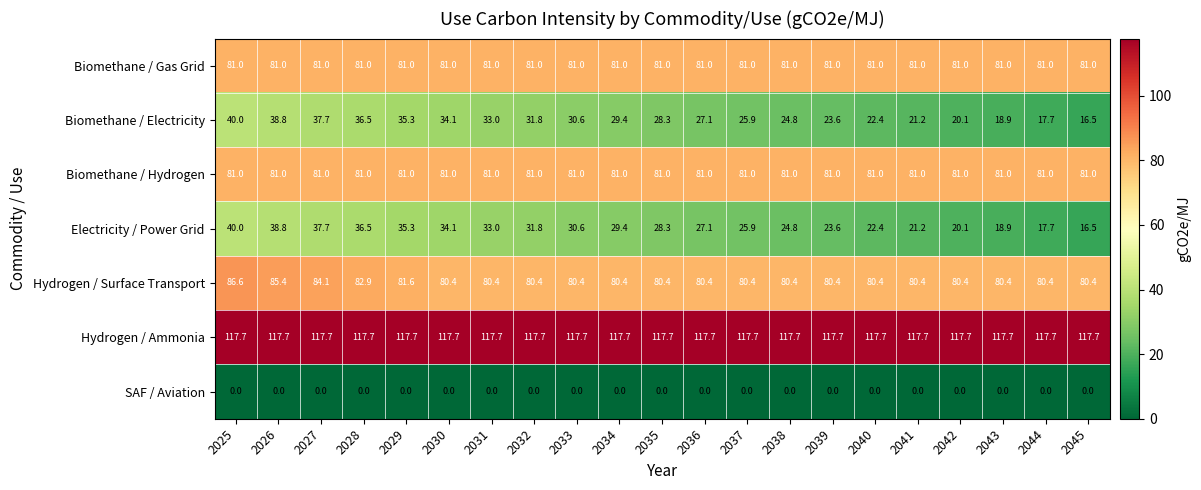

What is the total value across all series at 2039?

407.3